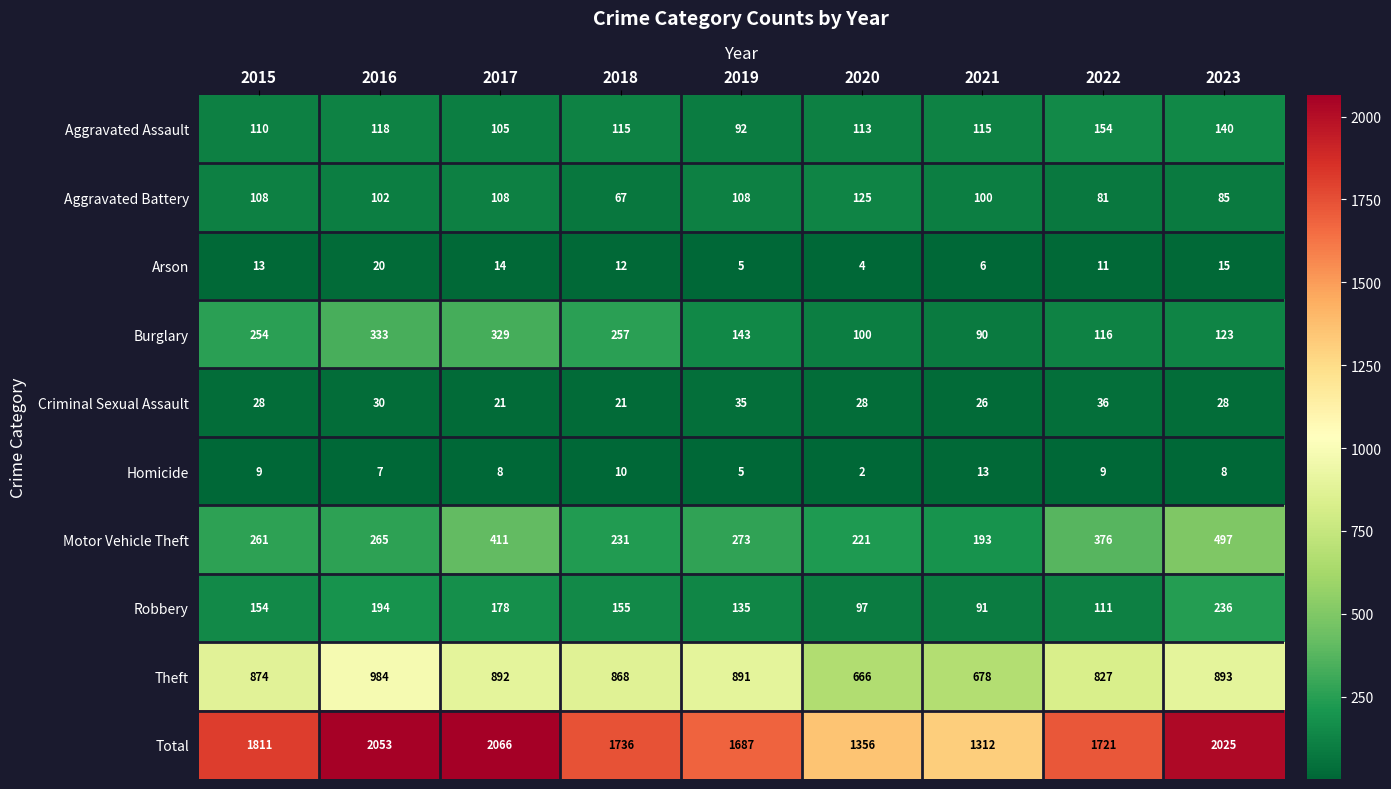

At 2020, list the series in order from largest to smallest.

Total, Theft, Motor Vehicle Theft, Aggravated Battery, Aggravated Assault, Burglary, Robbery, Criminal Sexual Assault, Arson, Homicide